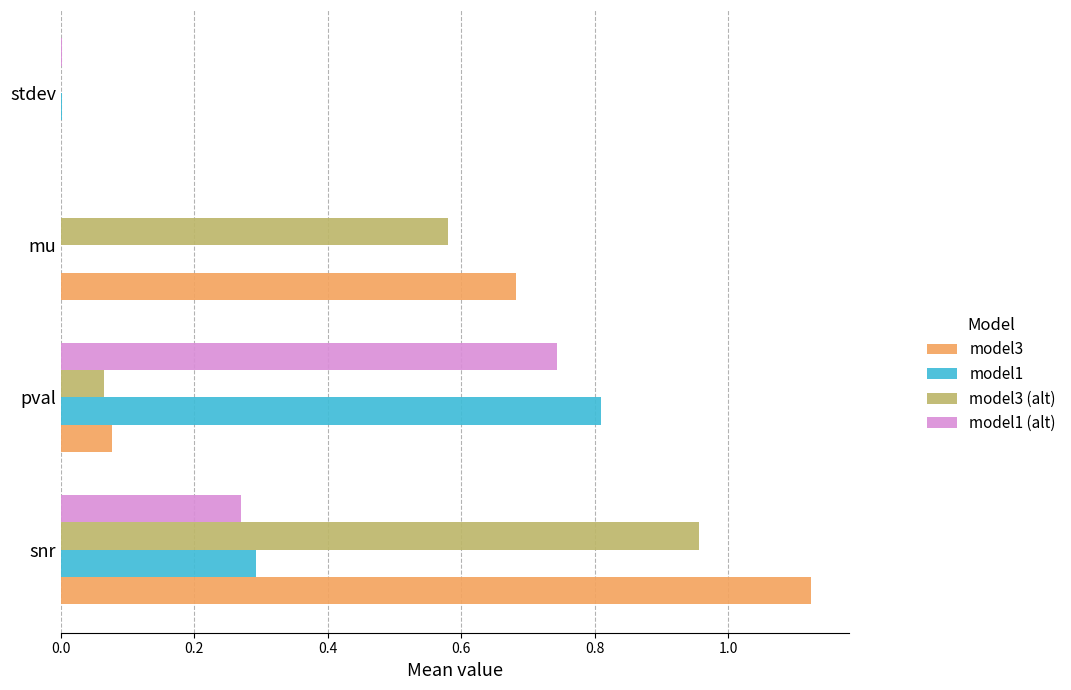

True or false: model1 has a value of 0.0 at stdev.

True